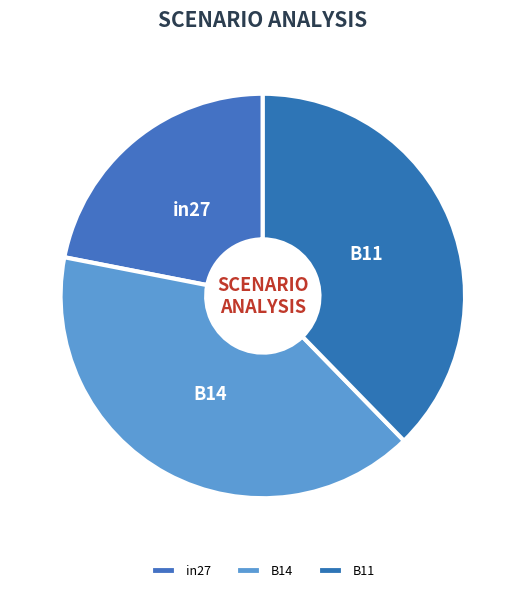

Combined, do B14 and B11 account for over 50%?

Yes